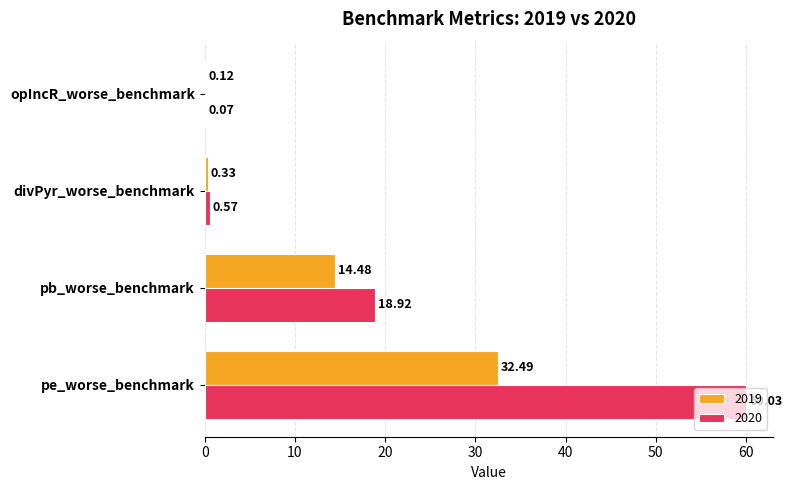

The 2020 series shows 18.9 at pb_worse_benchmark. True or false?

True